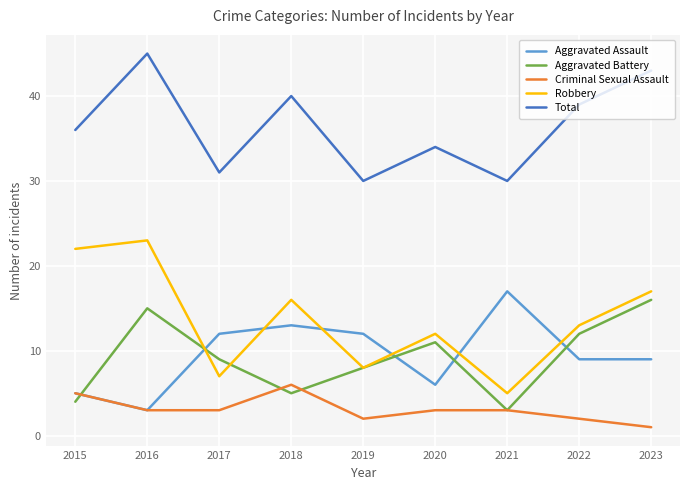

What is the sum of all Criminal Sexual Assault values?

28